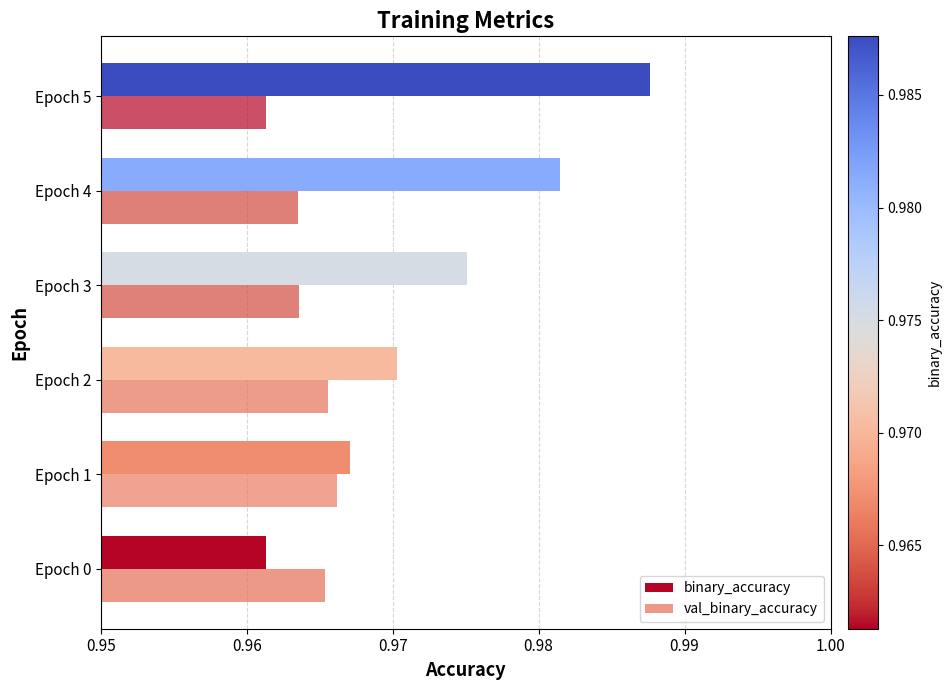

Count the val_binary_accuracy values in the range 0 to 1.

6